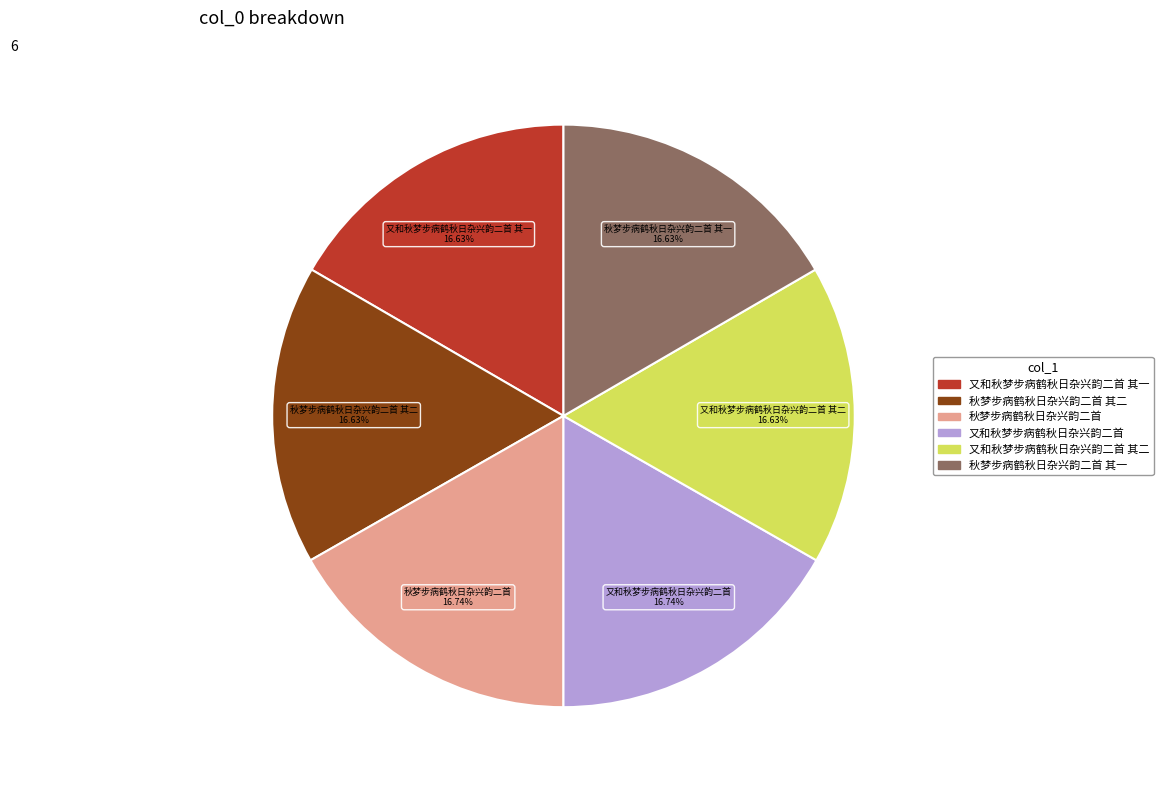

How many slices are in this pie chart?

6